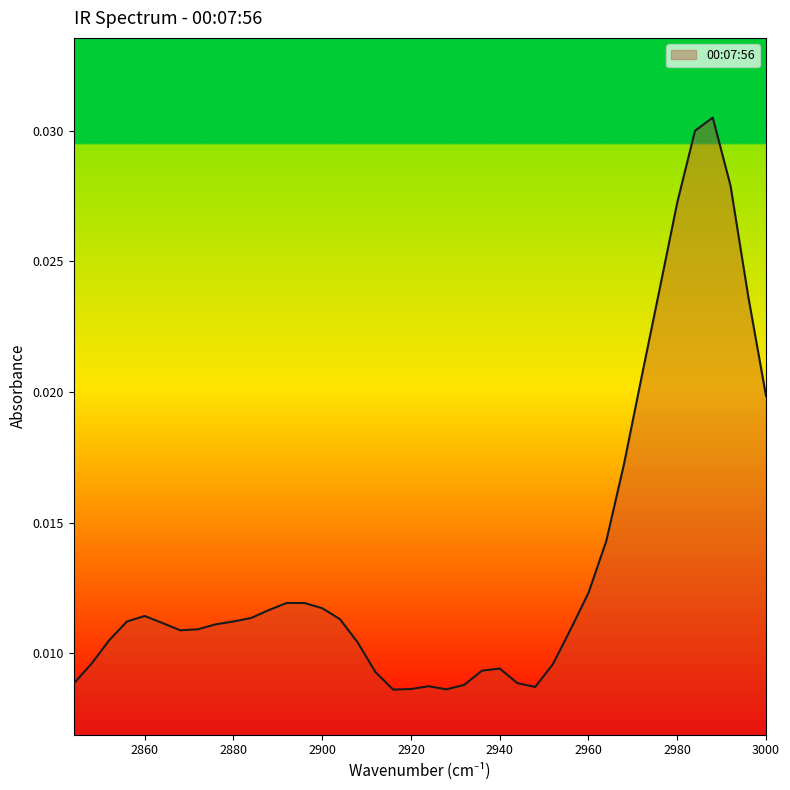

Does the chart have visible grid lines?

No